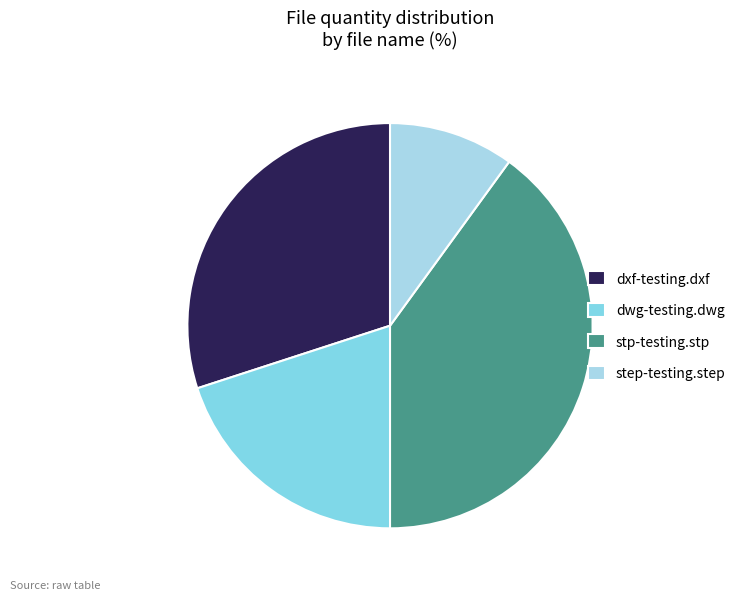

Do dxf-testing.dxf and stp-testing.stp together represent more than half of the pie?

Yes